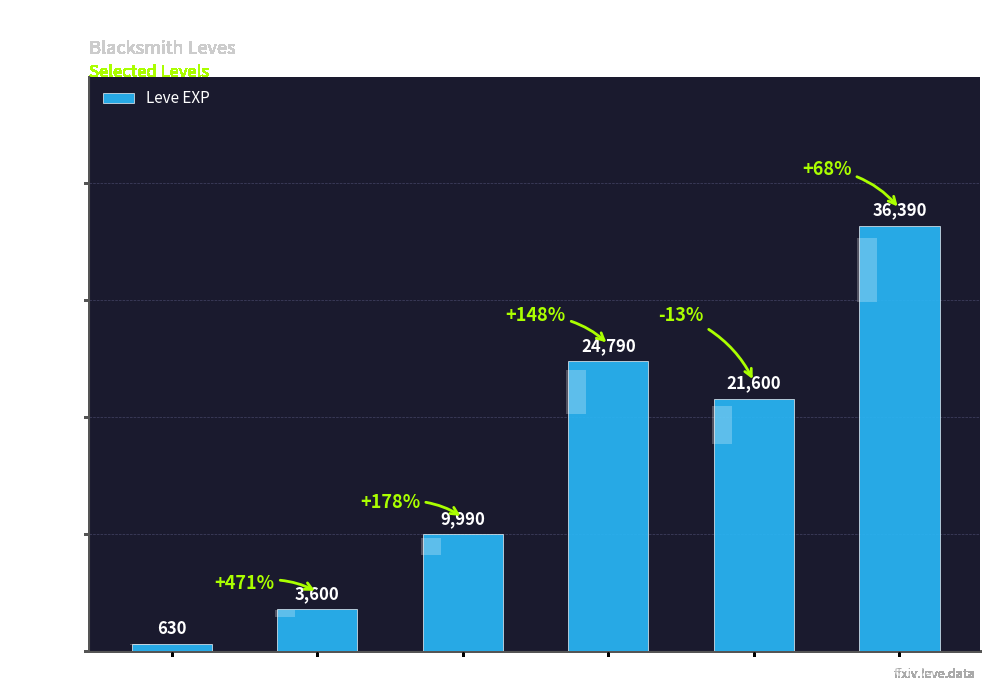

What is the average value?

16167